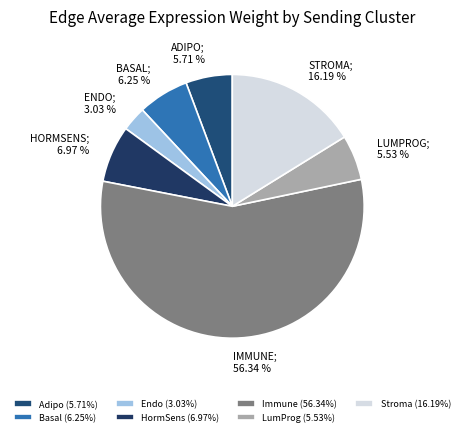

How many segments does this pie chart have?

7